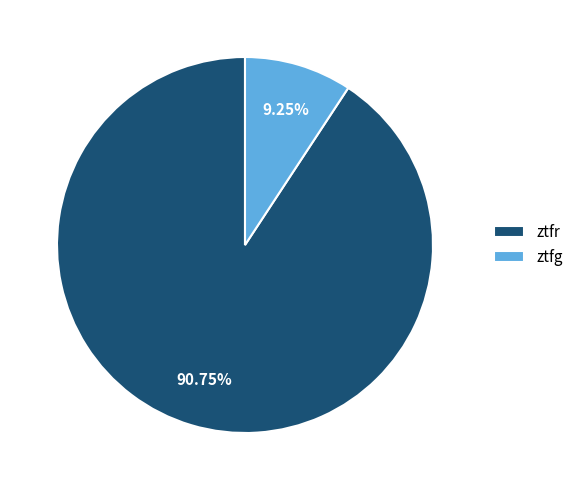

What is the ratio of the value at ztfr to the value at ztfg?

9.8